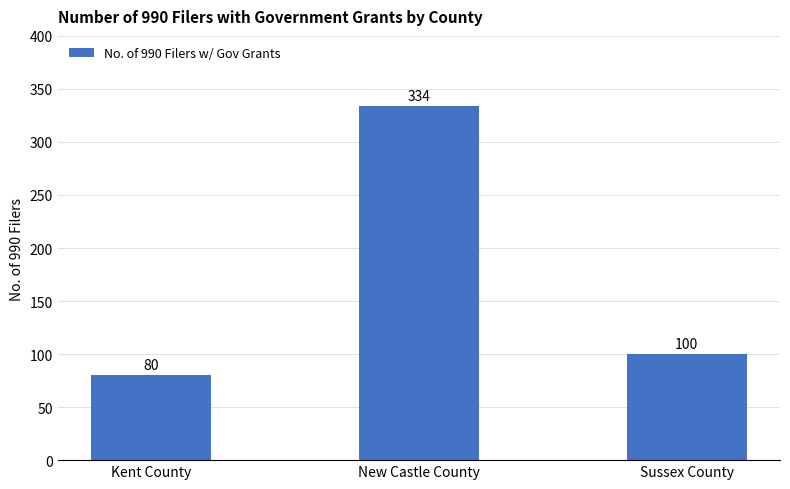

What is the sum of all values?

514